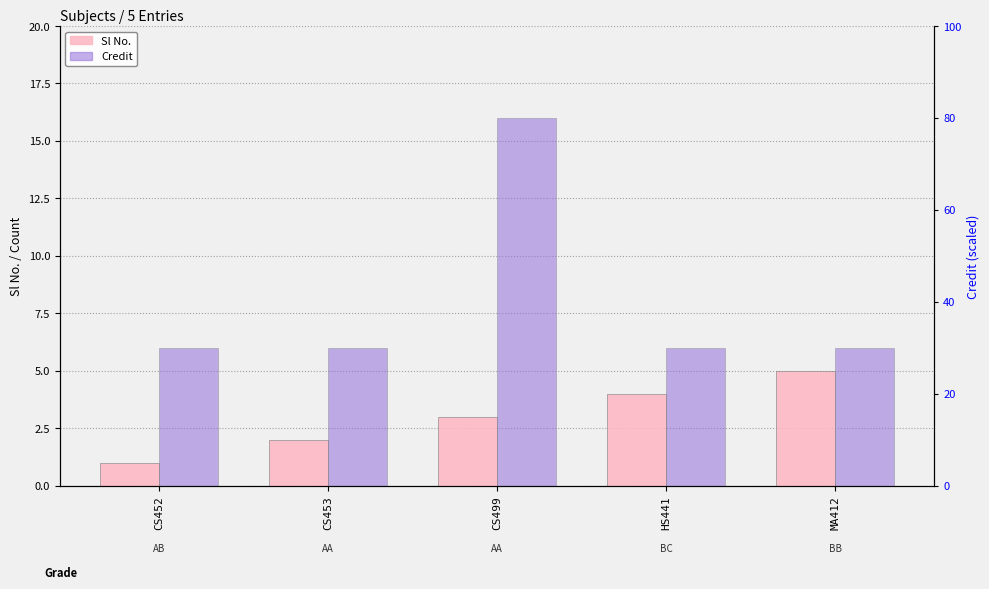

What are all the series names shown in the legend?

Sl No., Credit